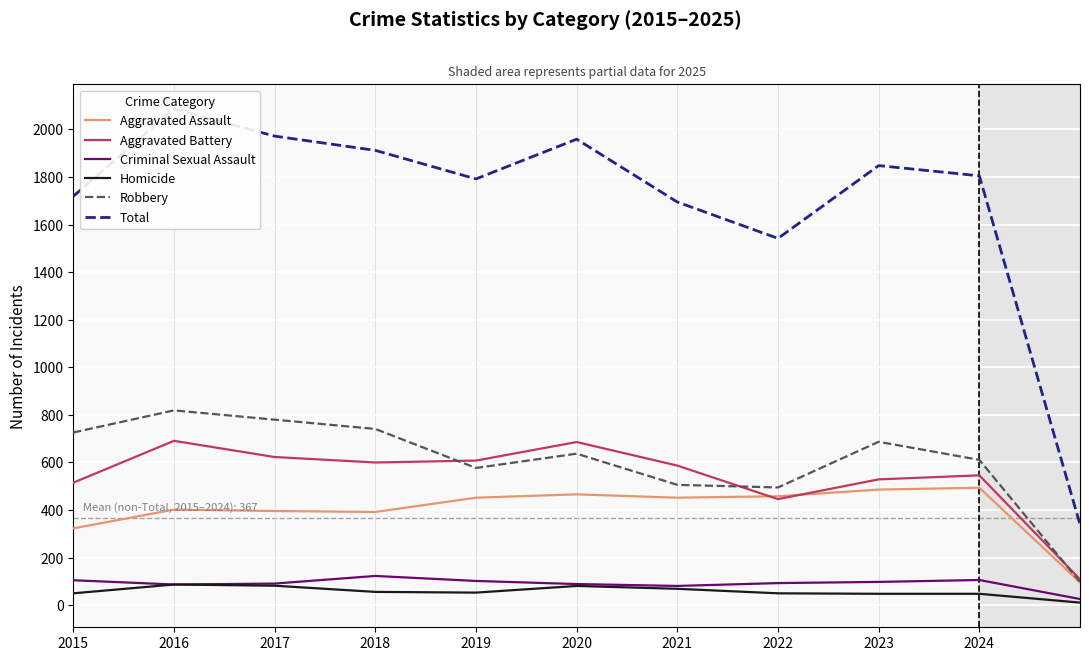

Where does the Total series first go above 1805?

2016